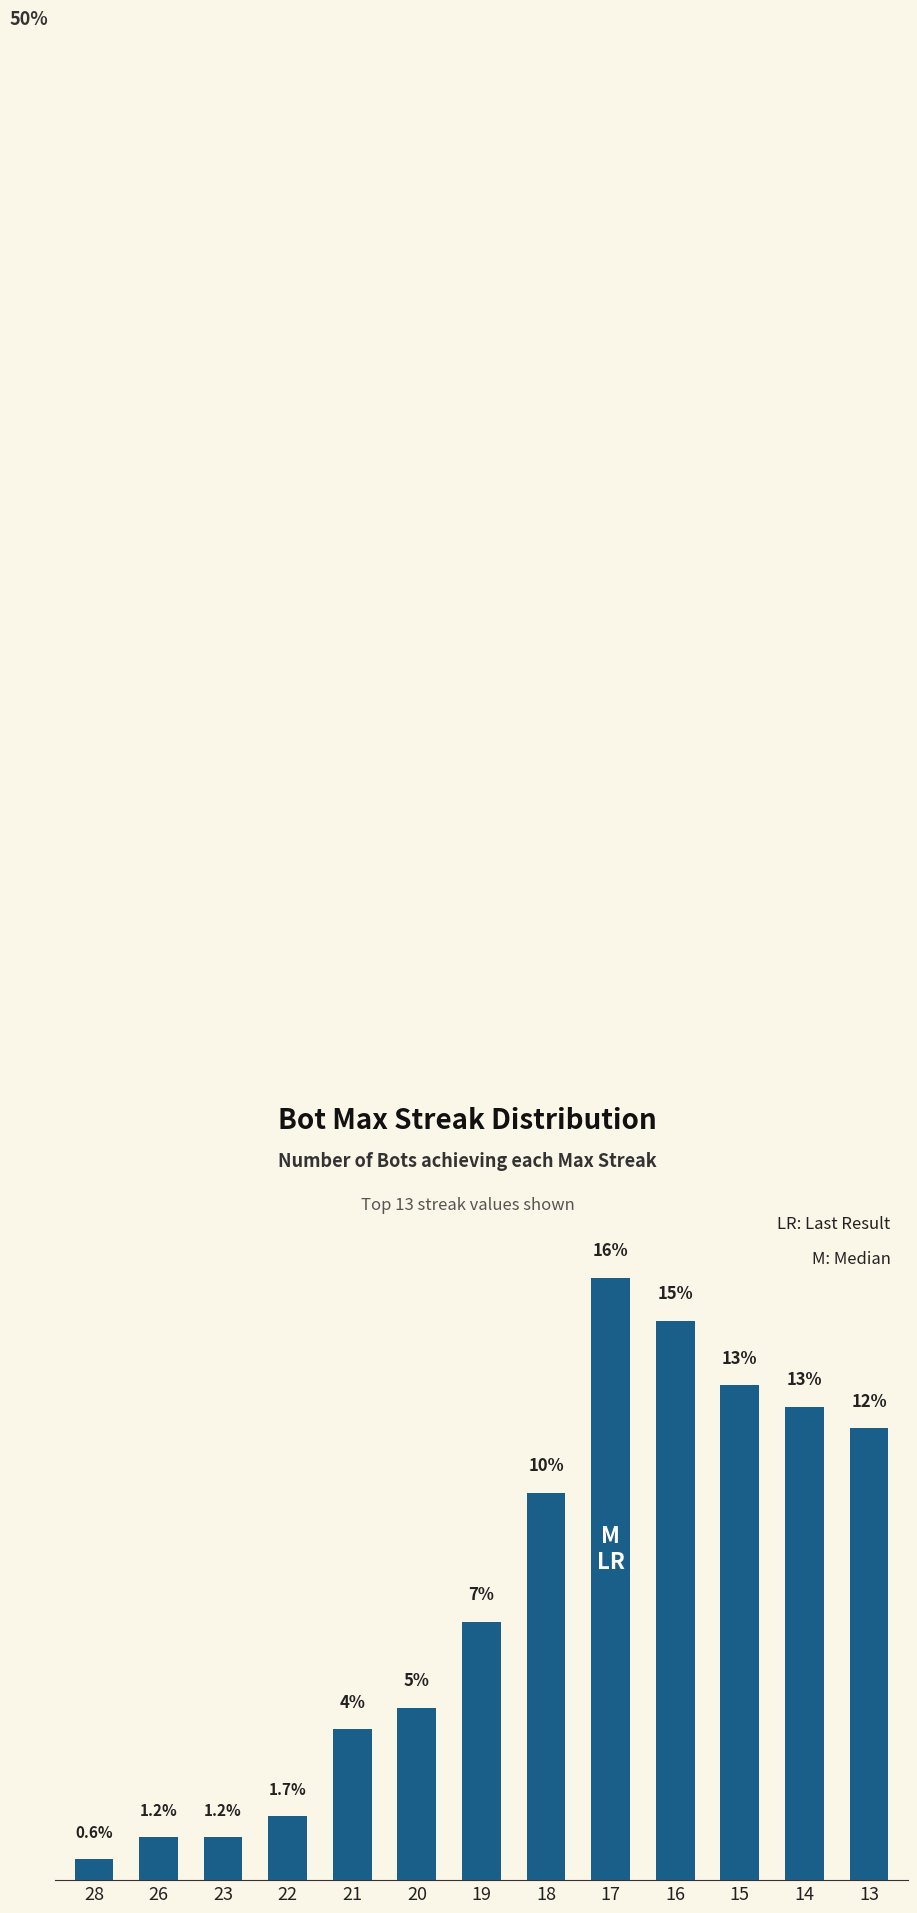

Read the value at 20.

4.6